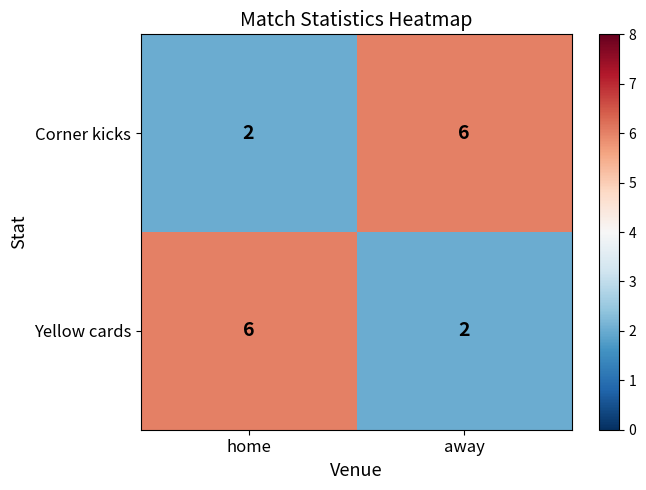

Where is Corner kicks nearest to the value 4?

home